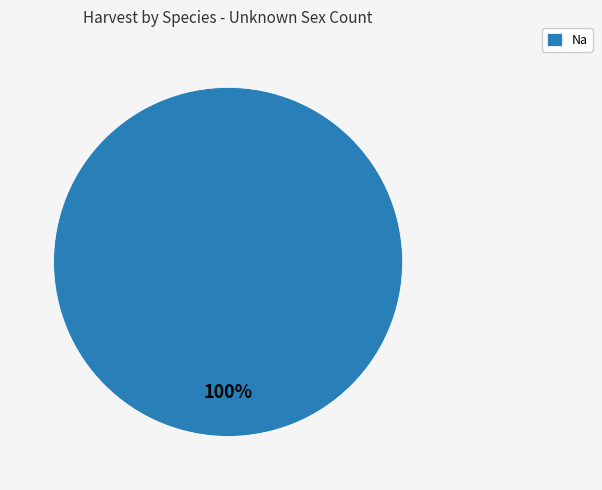

Does any single category account for the majority?

Yes